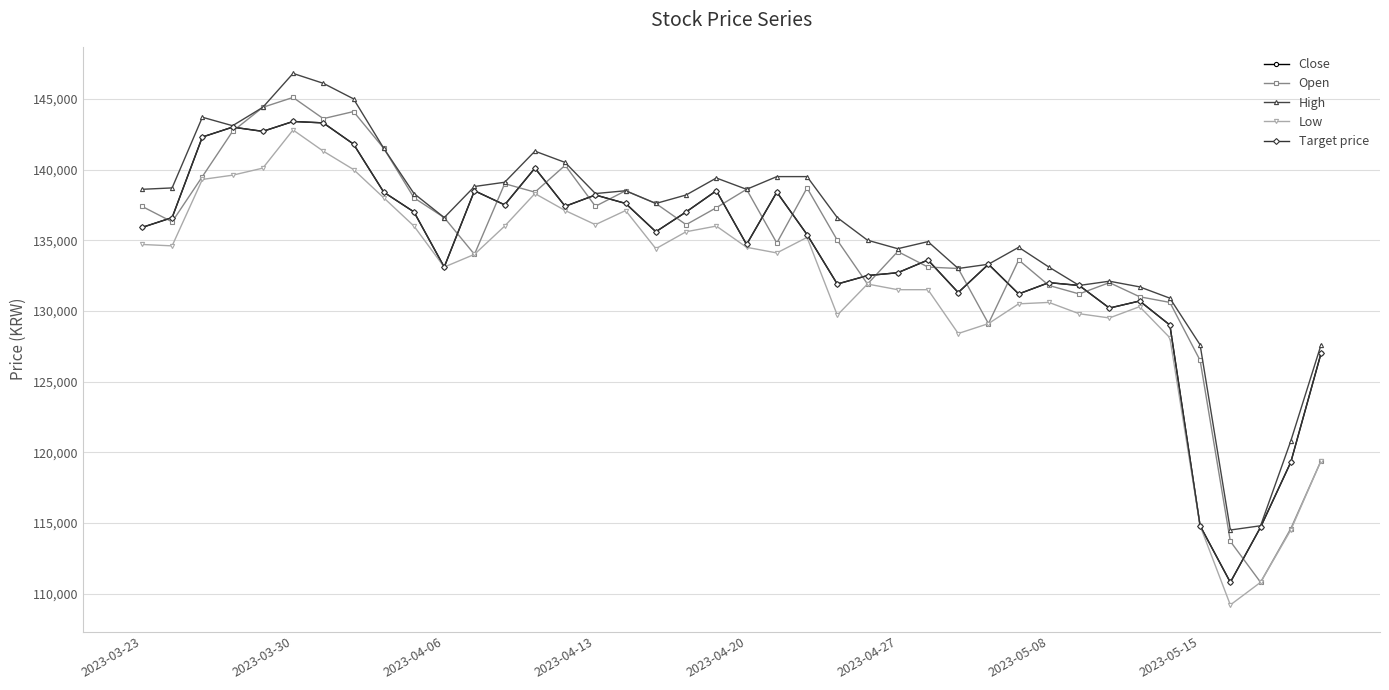

Does the chart display data point markers on the line(s)?

Yes